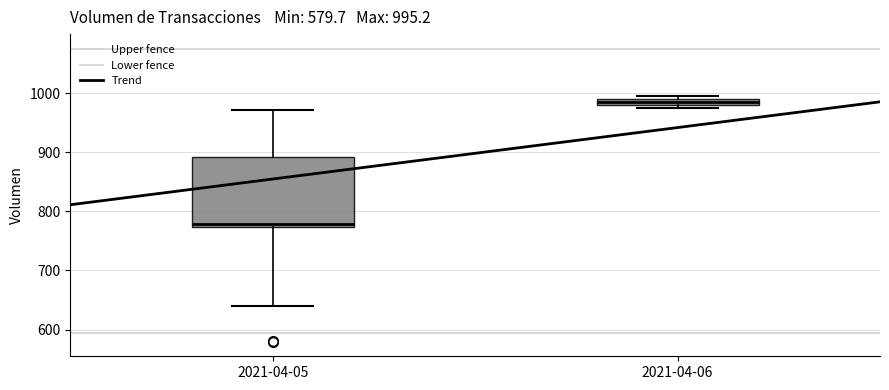

Comparing the boxes themselves (not the whiskers), which one is the tallest?

2021-04-05